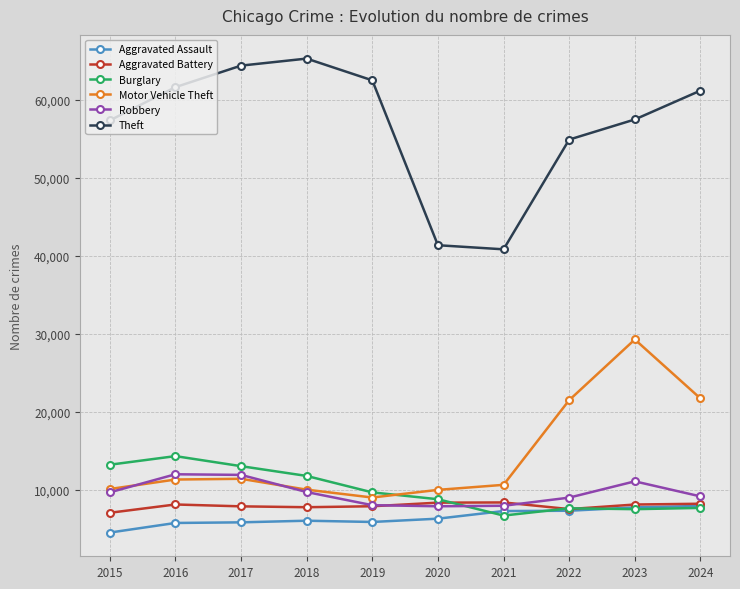

What is the average value of the Burglary series?

10000